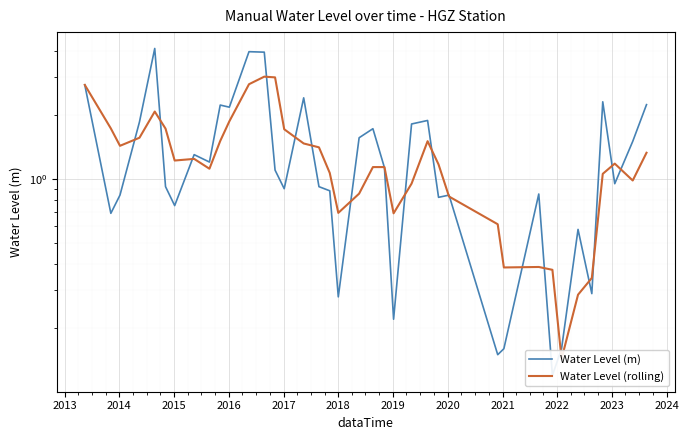

True or false: Water Level (rolling) and Water Level (m) cross at least once.

True